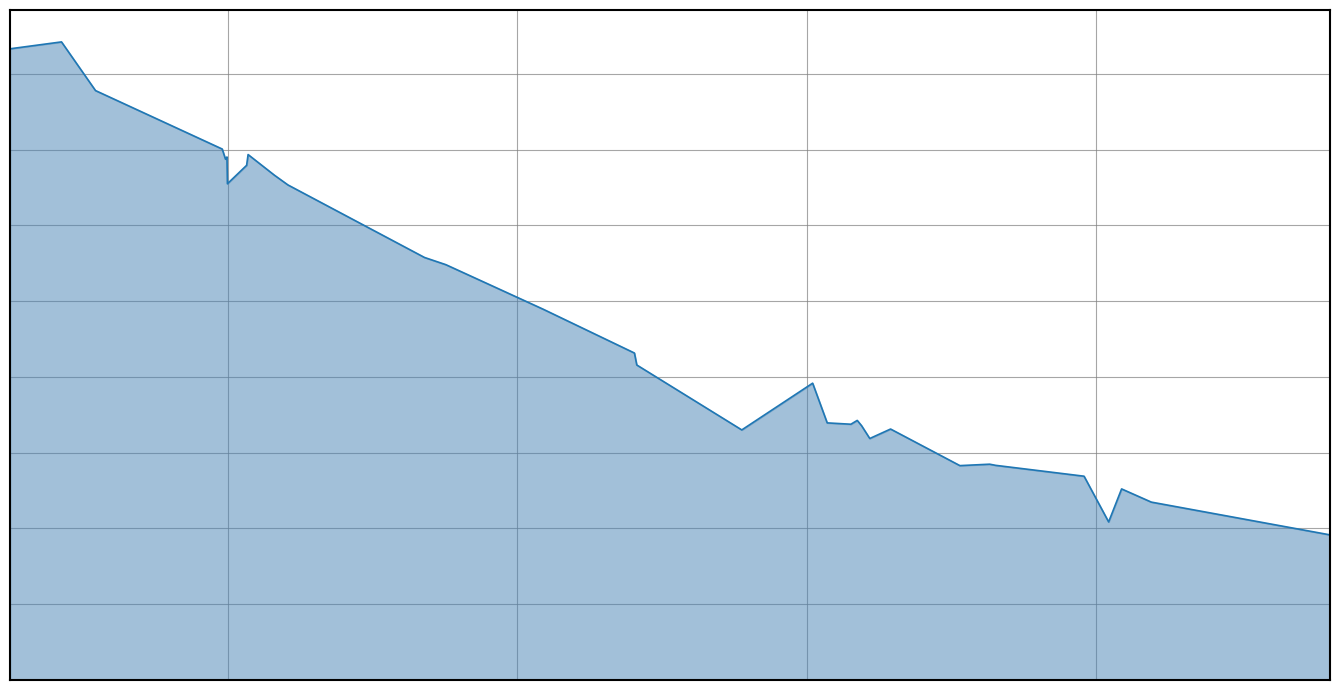

Does the chart have visible grid lines?

Yes